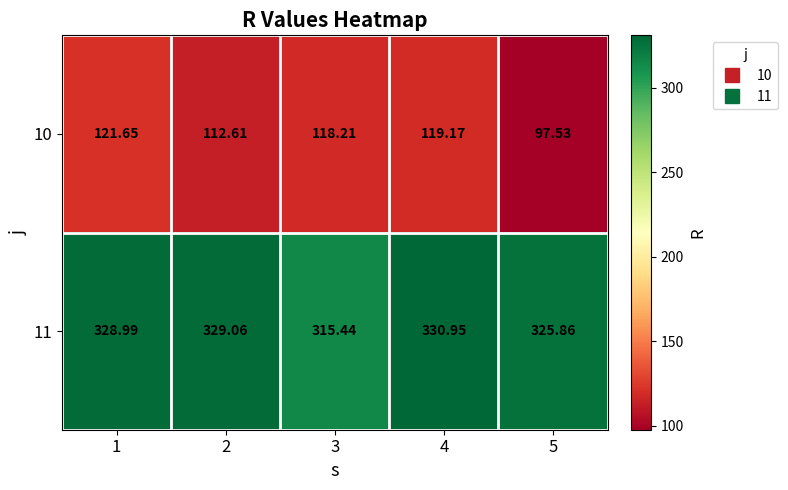

Rank the series by their maximum value, from lowest to highest.

10, 11